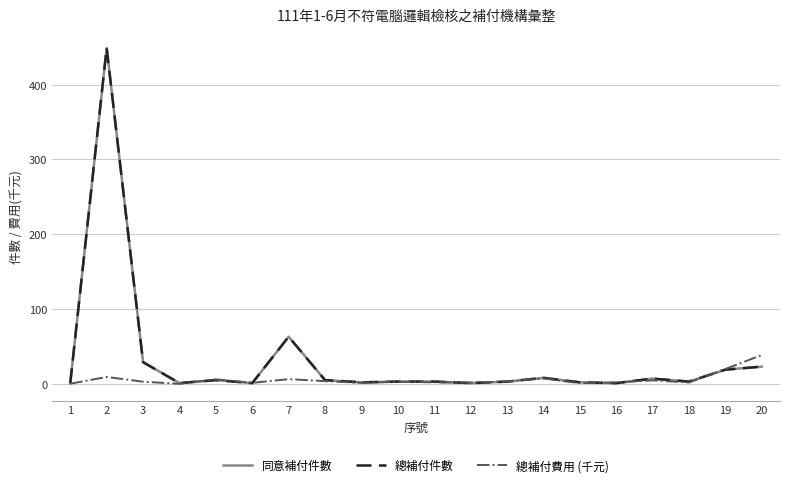

What is the sum of all 總補付件數 values?

629.0